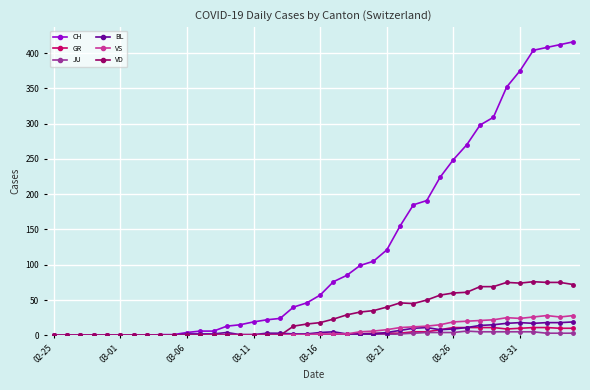

What is the difference between the maximum and minimum values in the VD series?

76